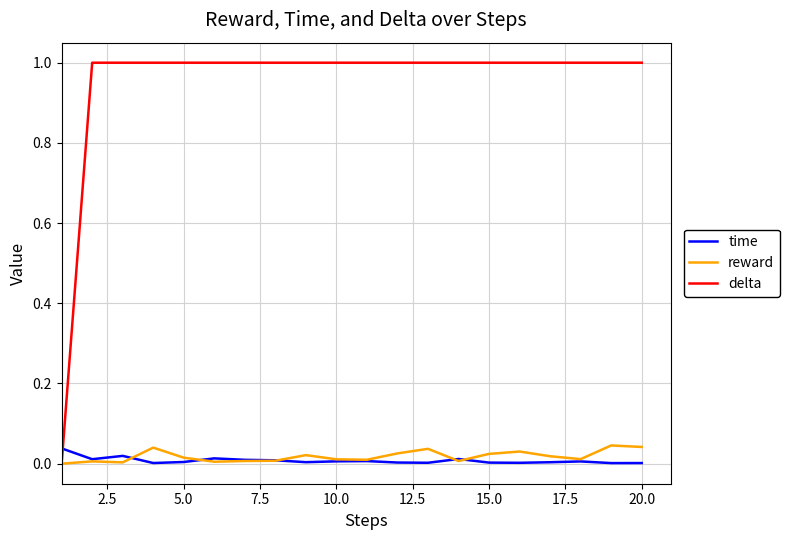

True or false: delta and time cross at least once.

True